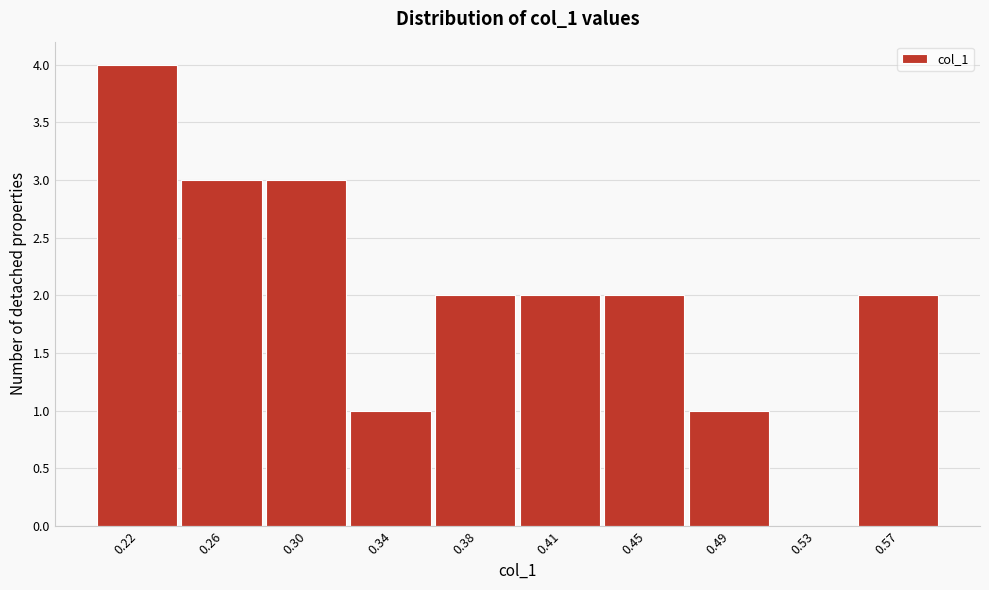

Reading left to right, extract all data points from this chart.

0.22=4	0.26=3	0.30=3	0.34=1	0.38=2	0.41=2	0.45=2	0.49=1	0.53=0	0.57=2